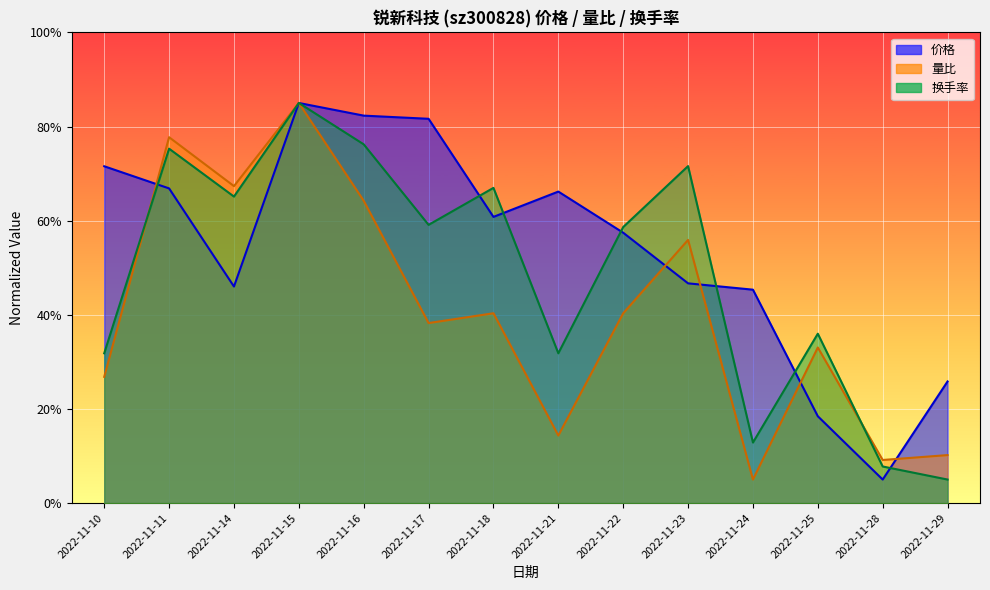

What is the difference between the second highest and second lowest values in the 价格 series?

63.9